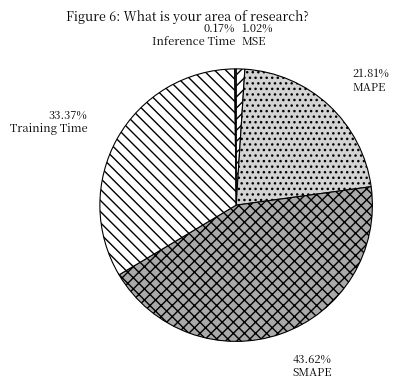

How many slices are in this pie chart?

5